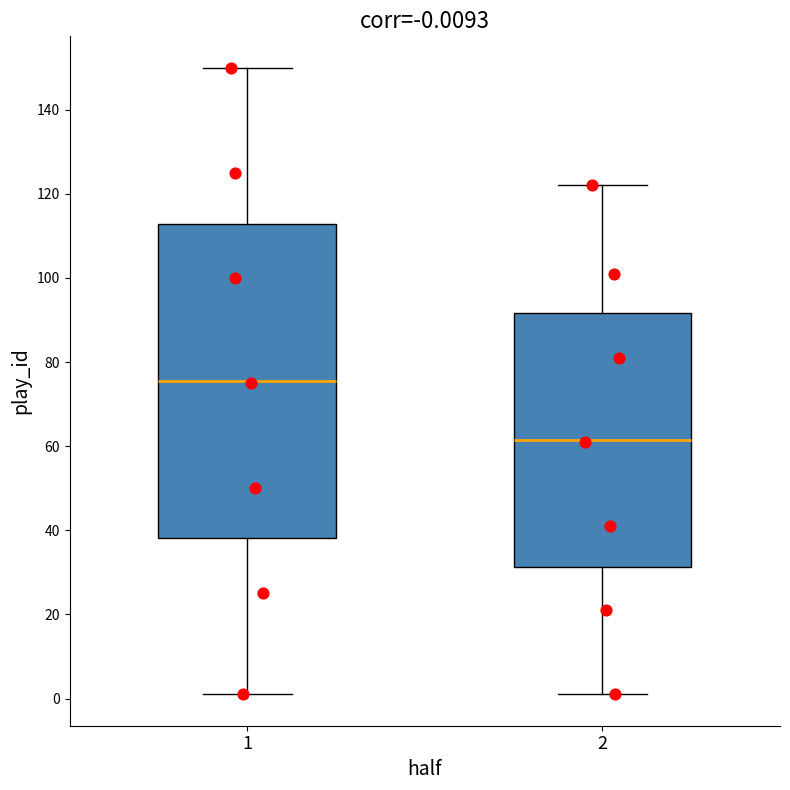

Which box is the tallest, from its lower edge to its upper edge?

1